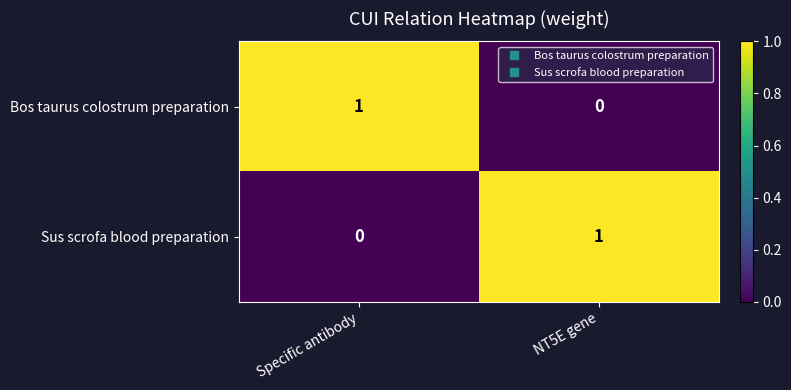

At how many categories does at least one series exceed 0?

2